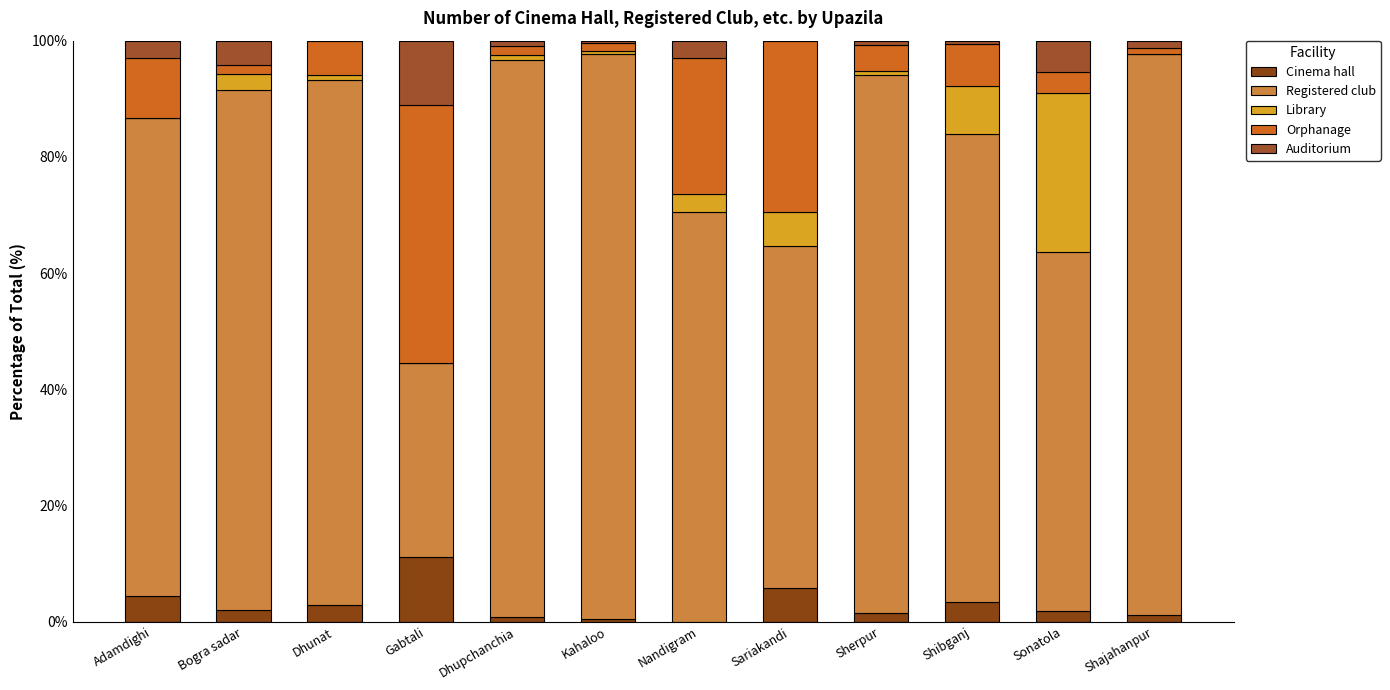

What is the label of the 10th bar from the left?

Shibganj